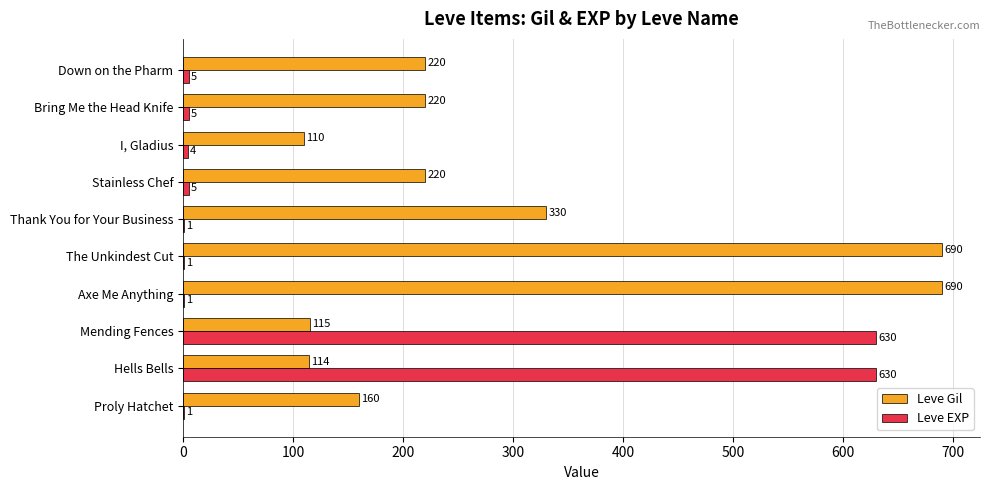

What value does the Leve Gil series have at I, Gladius, to the nearest 50?

100